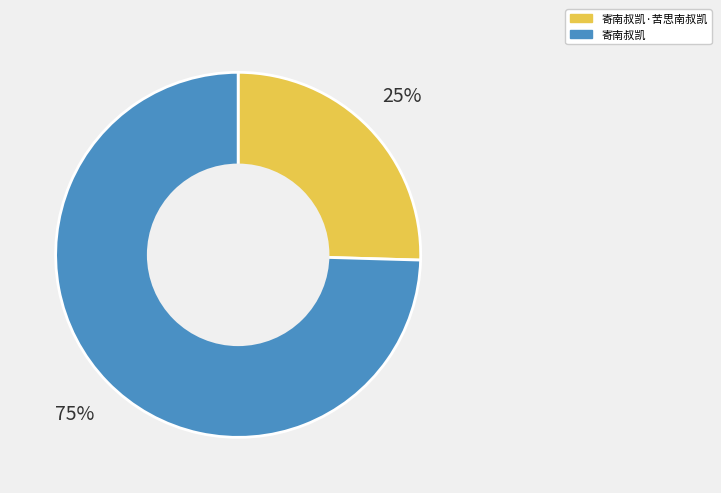

Is it true that 寄南叔凯·苦思南叔凯 is 32% of the pie?

False